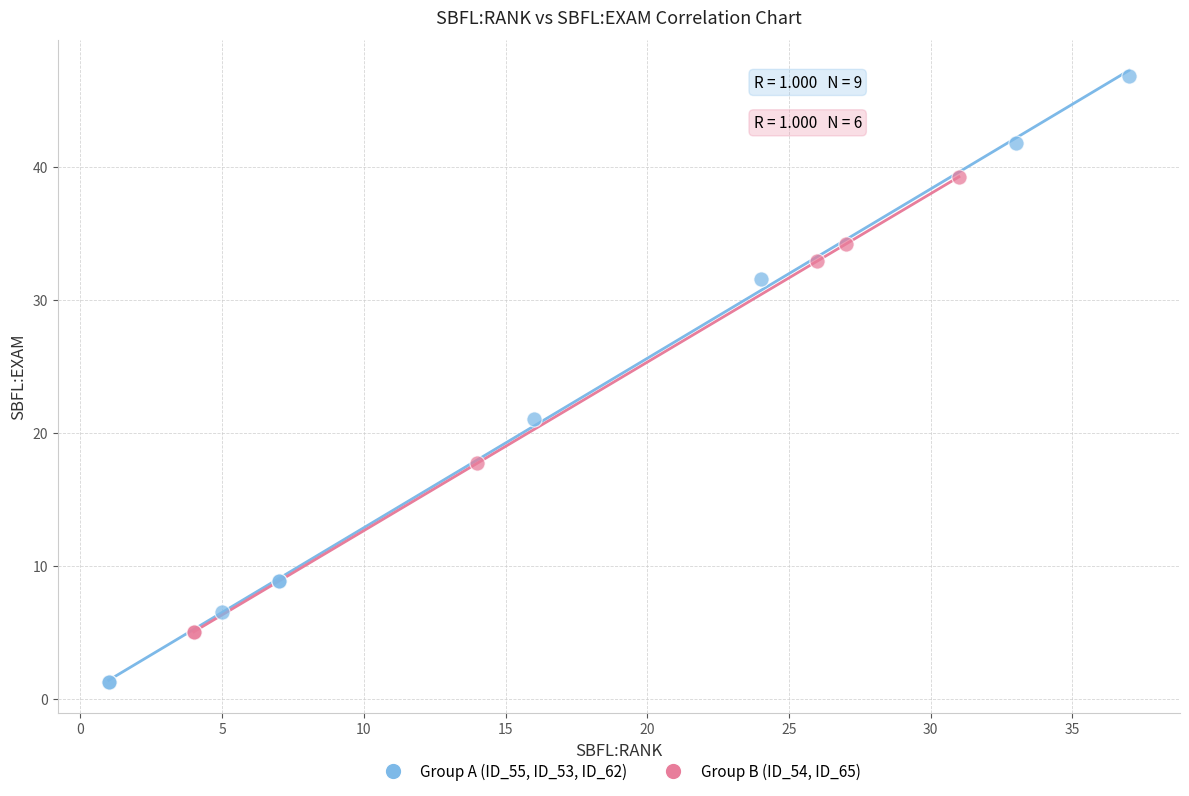

Which series reaches the maximum Y coordinate?

Group A (ID_55, ID_53, ID_62)